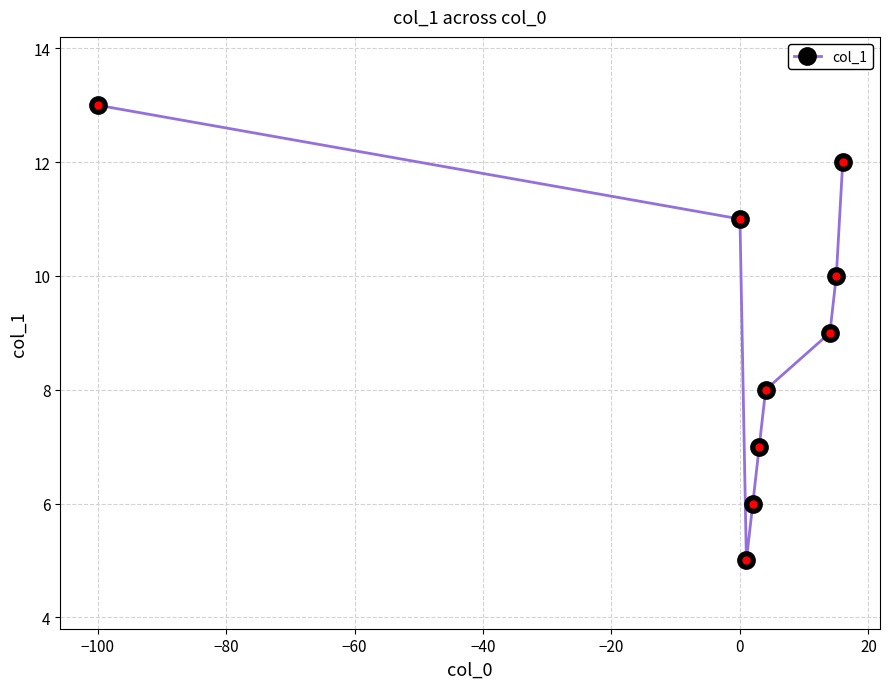

What is the sum of all values?

81